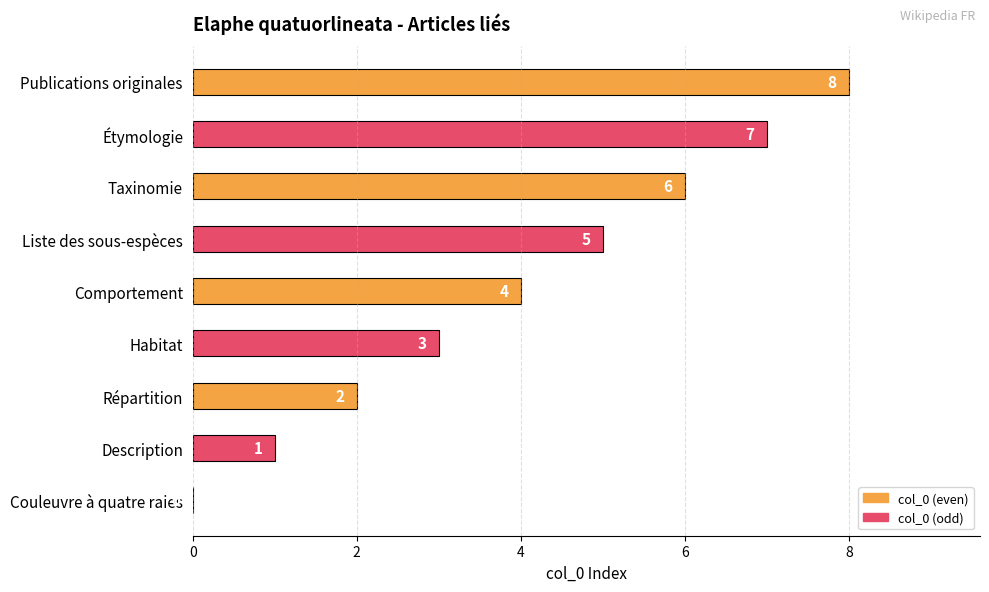

Rank the categories by value from highest to lowest.

Publications originales, Étymologie, Taxinomie, Liste des sous-espèces, Comportement, Habitat, Répartition, Description, Couleuvre à quatre raies